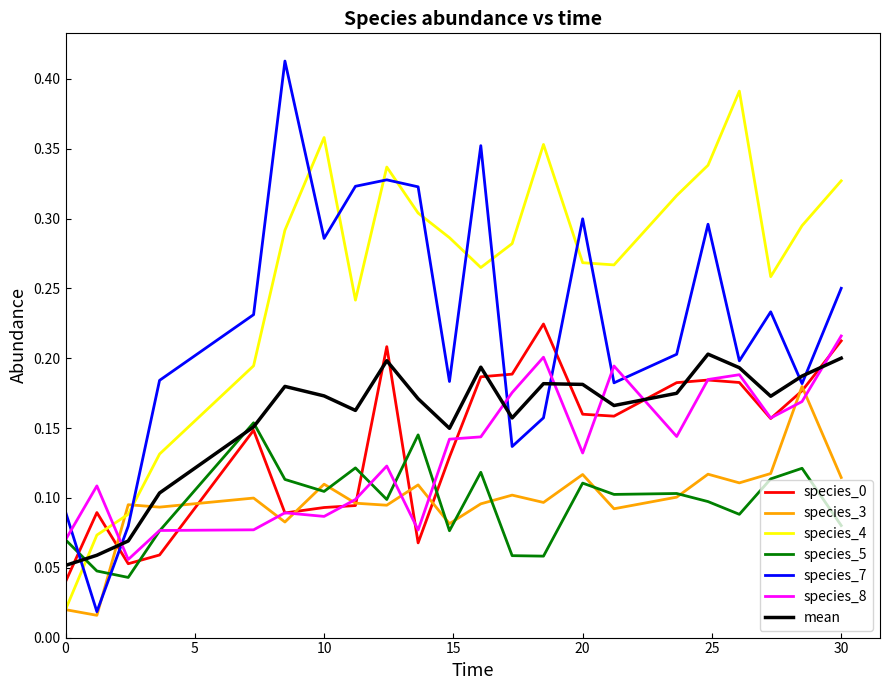

True or false: species_0 and species_7 intersect in this chart.

True